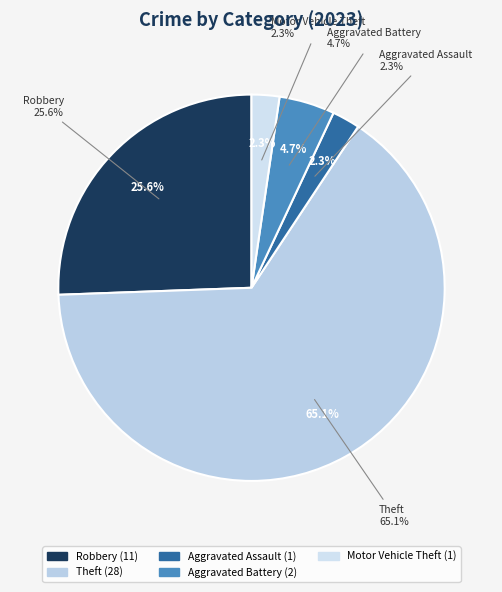

Is there a majority slice in this chart?

Yes